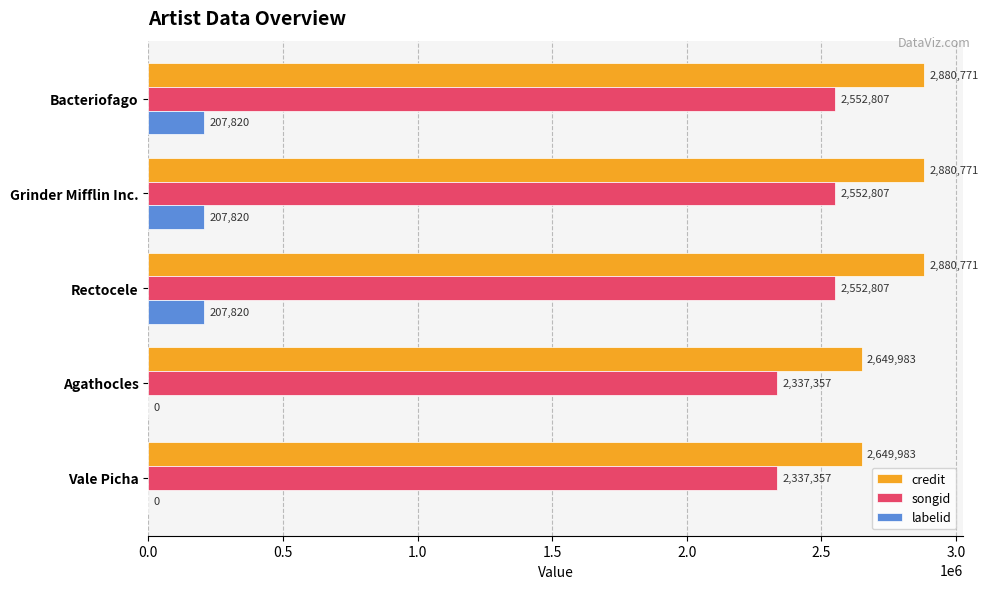

Which series changed the most between Vale Picha and Rectocele?

credit